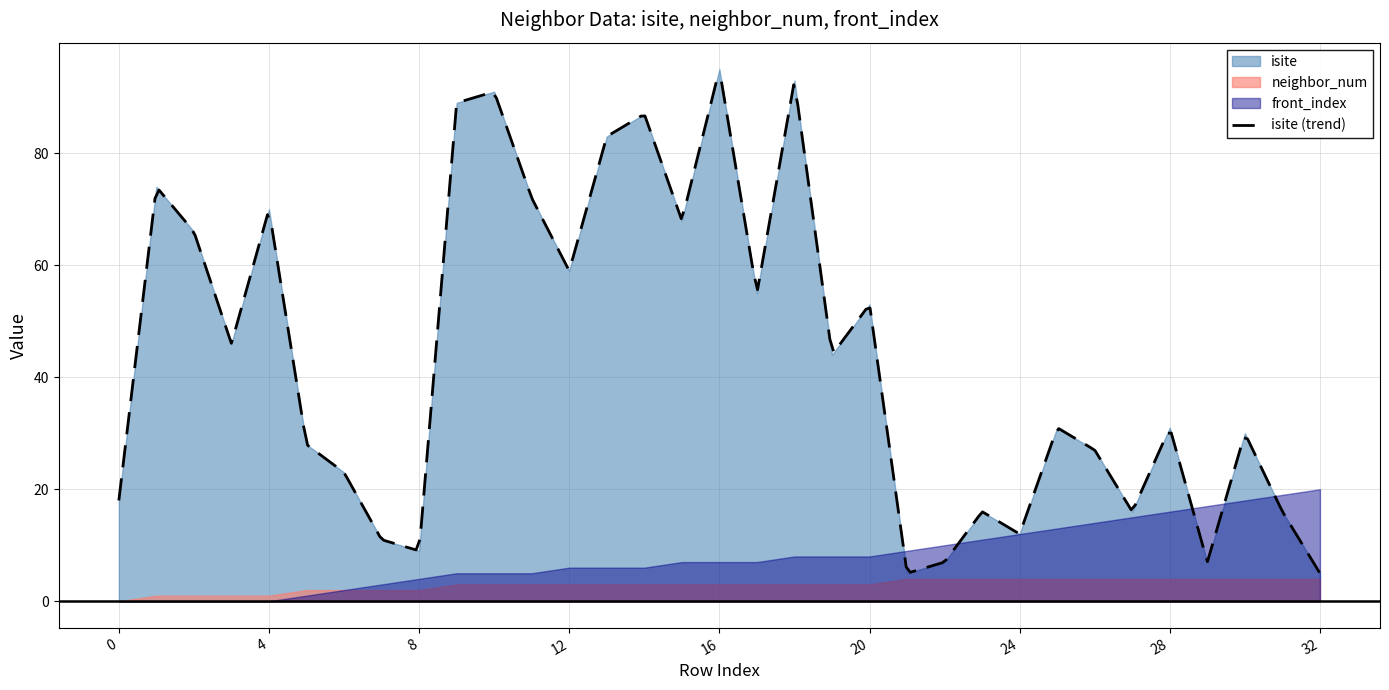

In isite, how many points are higher than both neighbors (excluding endpoints)?

11